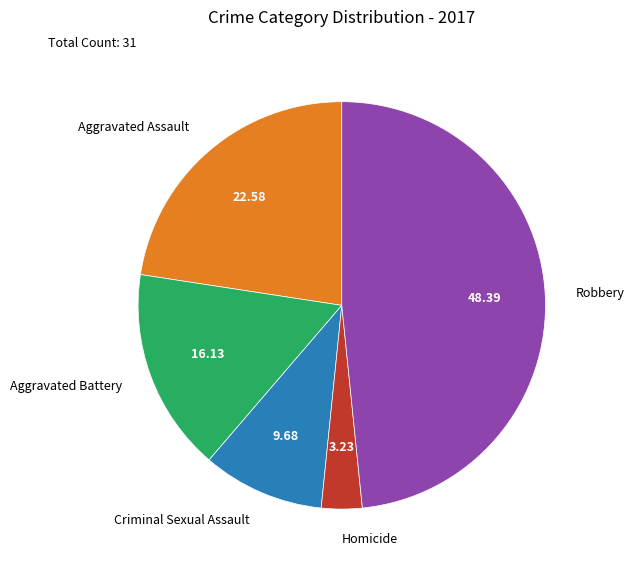

Which category has the biggest portion of the pie?

Robbery